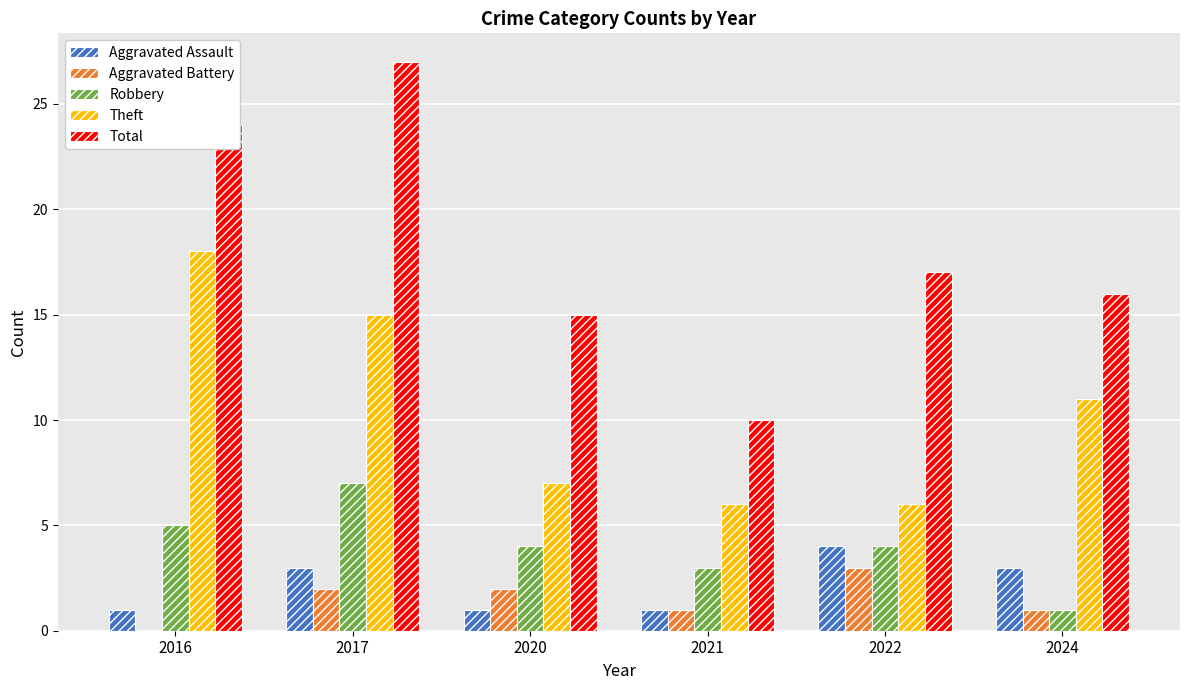

Reading left to right, list all the values displayed in this chart.

Aggravated Assault: 2016=1	2017=3	2020=1	2021=1	2022=4	2024=3
Aggravated Battery: 2016=0	2017=2	2020=2	2021=1	2022=3	2024=1
Robbery: 2016=5	2017=7	2020=4	2021=3	2022=4	2024=1
Theft: 2016=18	2017=15	2020=7	2021=6	2022=6	2024=11
Total: 2016=24	2017=27	2020=15	2021=10	2022=17	2024=16